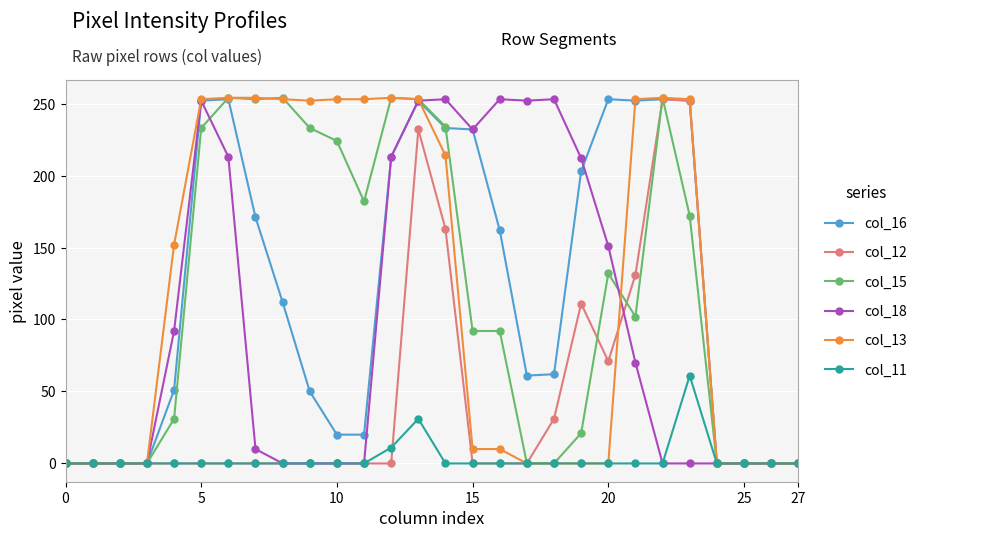

How many data points in col_15 are less than 102?

14